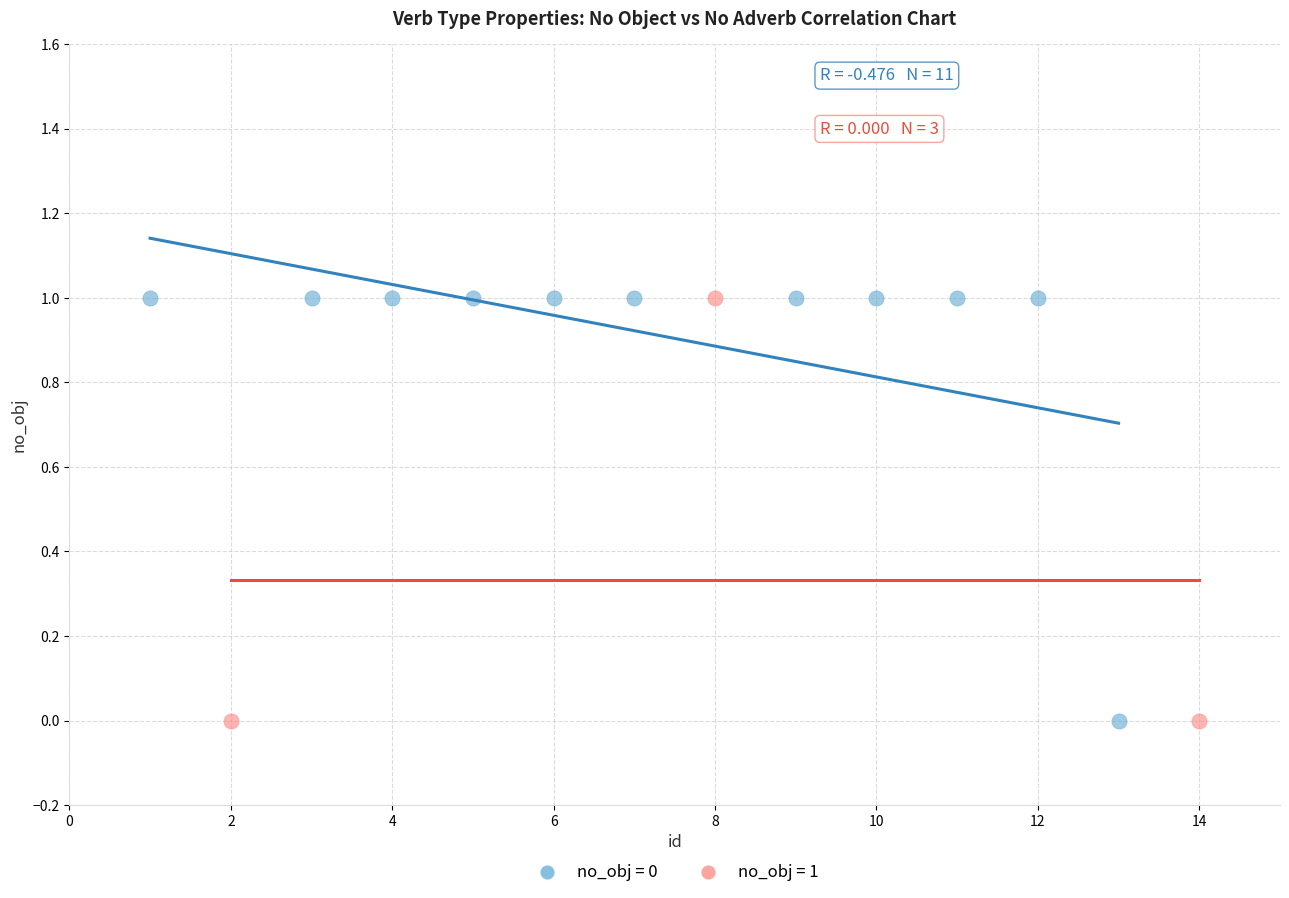

What are all the series names shown in the legend?

no_obj = 0, no_obj = 1